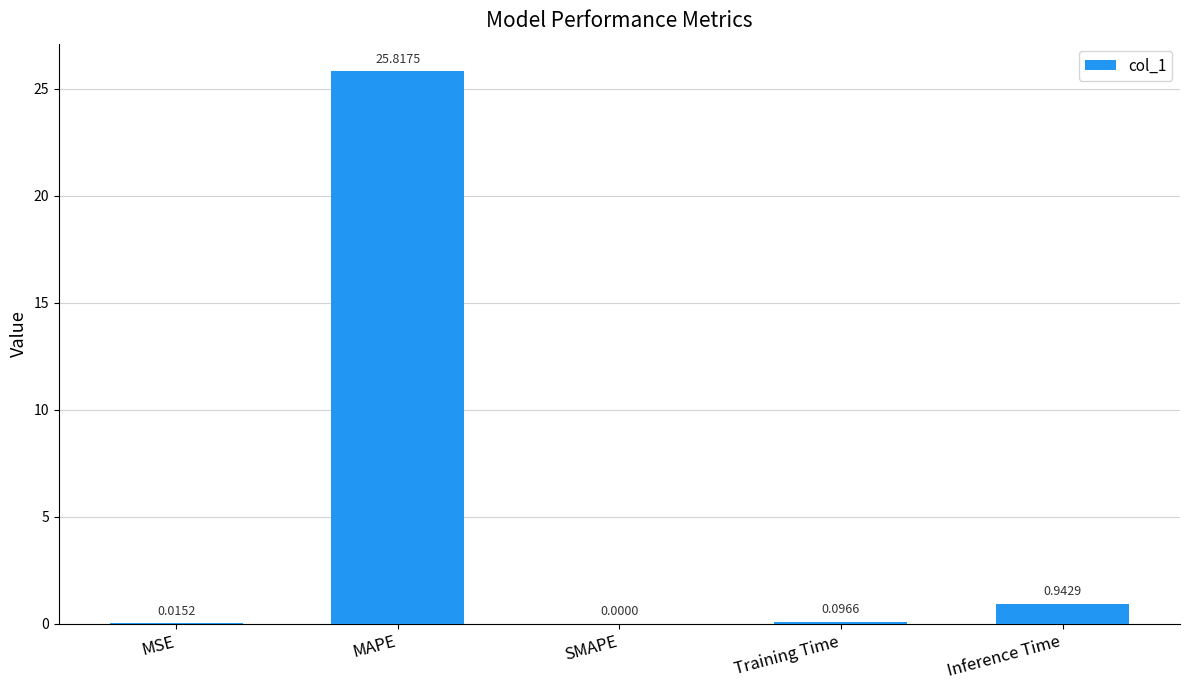

At which label is the value closest to 12?

Inference Time